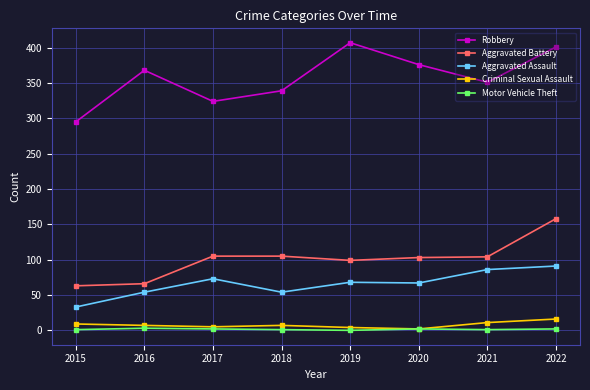

Which series changed the most between 2015 and 2019?

Robbery